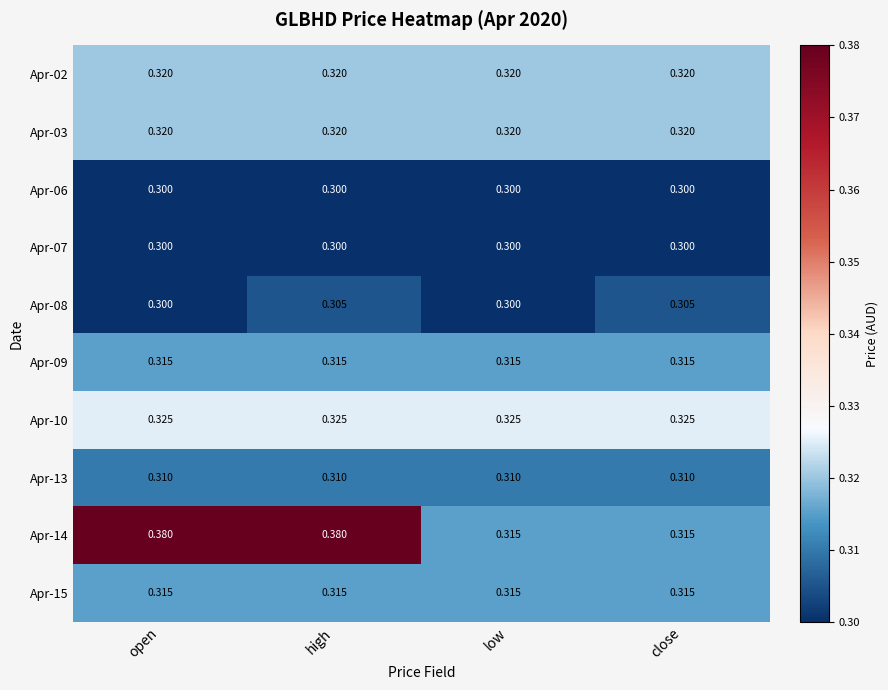

Is the value of Apr-13 at low greater than the value of Apr-08 at low?

Yes